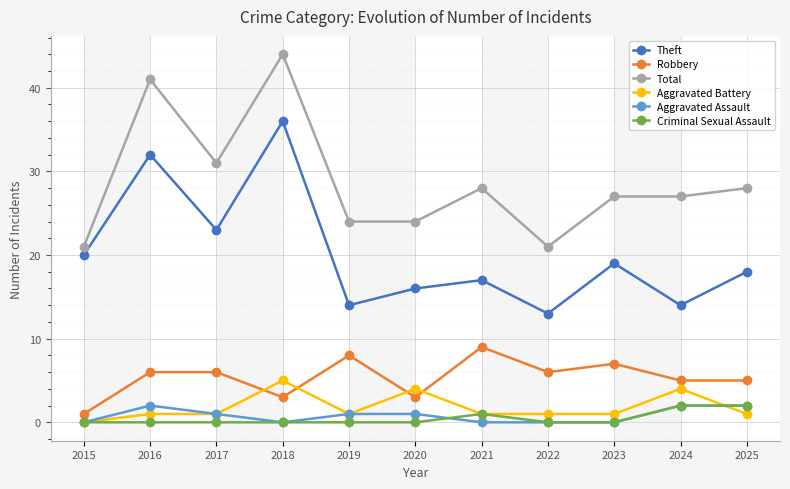

At which category is the sum across all series the highest?

2018